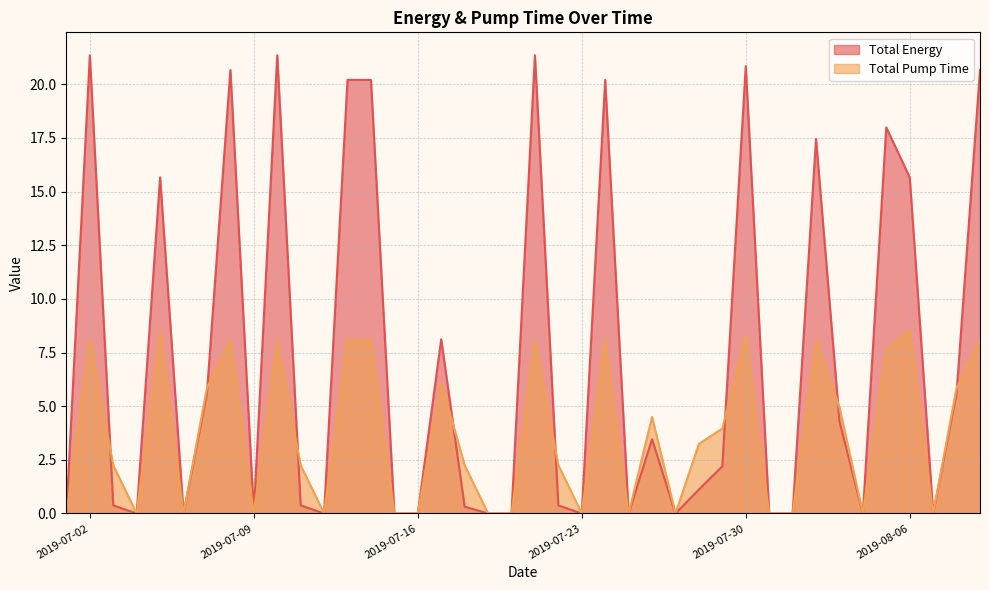

At which label does Total Pump Time first exceed 3?

2019-07-02